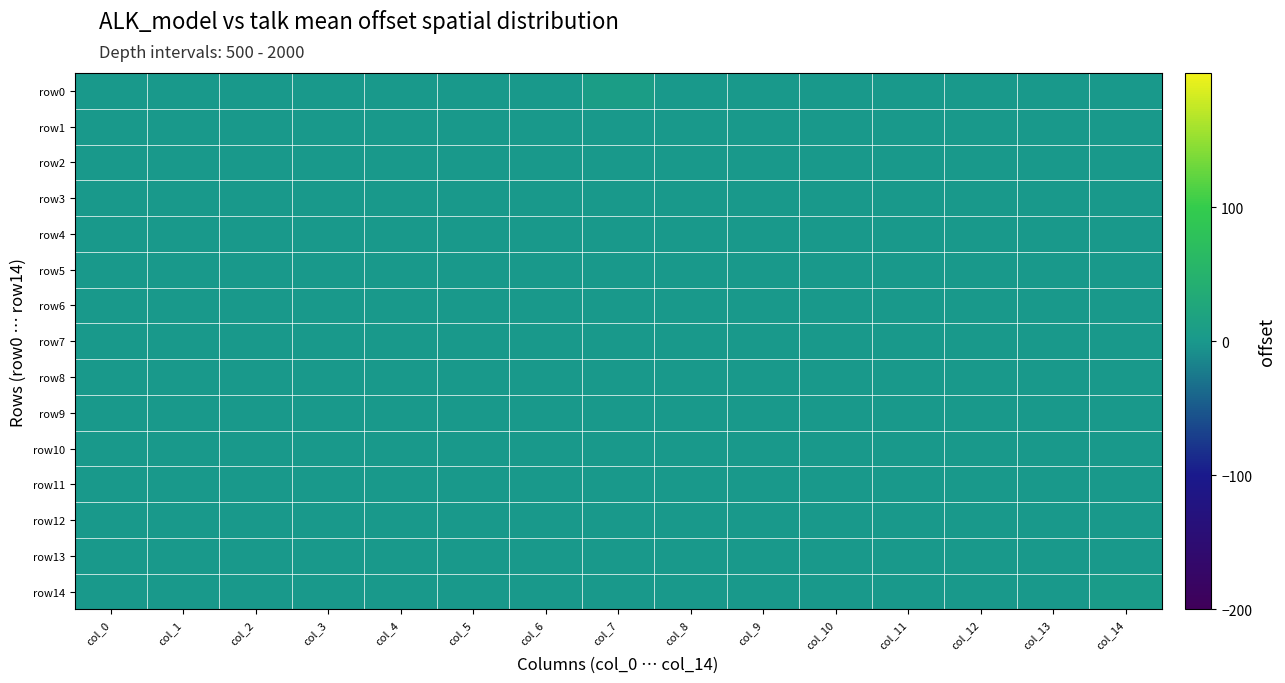

Reading left to right, what are all the values shown in this chart?

row0: col_0=0	col_1=0	col_2=0	col_3=0	col_4=0	col_5=0	col_6=0	col_7=9	col_8=0	col_9=0	col_10=0	col_11=0	col_12=0	col_13=0	col_14=0
row1: col_0=0	col_1=0	col_2=0	col_3=0	col_4=0	col_5=0	col_6=0	col_7=0	col_8=0	col_9=0	col_10=0	col_11=0	col_12=0	col_13=0	col_14=0
row2: col_0=0	col_1=0	col_2=0	col_3=0	col_4=0	col_5=0	col_6=0	col_7=0	col_8=0	col_9=0	col_10=0	col_11=0	col_12=0	col_13=0	col_14=0
row3: col_0=0	col_1=0	col_2=0	col_3=0	col_4=0	col_5=0	col_6=0	col_7=0	col_8=0	col_9=0	col_10=0	col_11=0	col_12=0	col_13=0	col_14=0
row4: col_0=0	col_1=0	col_2=0	col_3=0	col_4=0	col_5=0	col_6=0	col_7=0	col_8=0	col_9=0	col_10=0	col_11=0	col_12=0	col_13=0	col_14=0
row5: col_0=0	col_1=0	col_2=0	col_3=0	col_4=0	col_5=0	col_6=0	col_7=0	col_8=0	col_9=0	col_10=0	col_11=0	col_12=0	col_13=0	col_14=0
row6: col_0=0	col_1=0	col_2=0	col_3=0	col_4=0	col_5=0	col_6=0	col_7=0	col_8=0	col_9=0	col_10=0	col_11=0	col_12=0	col_13=0	col_14=0
row7: col_0=0	col_1=0	col_2=0	col_3=0	col_4=0	col_5=0	col_6=0	col_7=0	col_8=0	col_9=0	col_10=0	col_11=0	col_12=0	col_13=0	col_14=0
row8: col_0=0	col_1=0	col_2=0	col_3=0	col_4=0	col_5=0	col_6=0	col_7=0	col_8=0	col_9=0	col_10=0	col_11=0	col_12=0	col_13=0	col_14=0
row9: col_0=0	col_1=0	col_2=0	col_3=0	col_4=0	col_5=0	col_6=0	col_7=0	col_8=0	col_9=0	col_10=0	col_11=0	col_12=0	col_13=0	col_14=0
row10: col_0=0	col_1=0	col_2=0	col_3=0	col_4=0	col_5=0	col_6=0	col_7=0	col_8=0	col_9=0	col_10=0	col_11=0	col_12=0	col_13=0	col_14=0
row11: col_0=0	col_1=0	col_2=0	col_3=0	col_4=0	col_5=0	col_6=0	col_7=0	col_8=0	col_9=0	col_10=0	col_11=0	col_12=0	col_13=0	col_14=0
row12: col_0=0	col_1=0	col_2=0	col_3=0	col_4=0	col_5=0	col_6=0	col_7=0	col_8=0	col_9=0	col_10=0	col_11=0	col_12=0	col_13=0	col_14=0
row13: col_0=0	col_1=0	col_2=0	col_3=0	col_4=0	col_5=0	col_6=0	col_7=0	col_8=0	col_9=0	col_10=0	col_11=0	col_12=0	col_13=0	col_14=0
row14: col_0=0	col_1=0	col_2=0	col_3=0	col_4=0	col_5=0	col_6=0	col_7=0	col_8=0	col_9=0	col_10=0	col_11=0	col_12=0	col_13=0	col_14=4